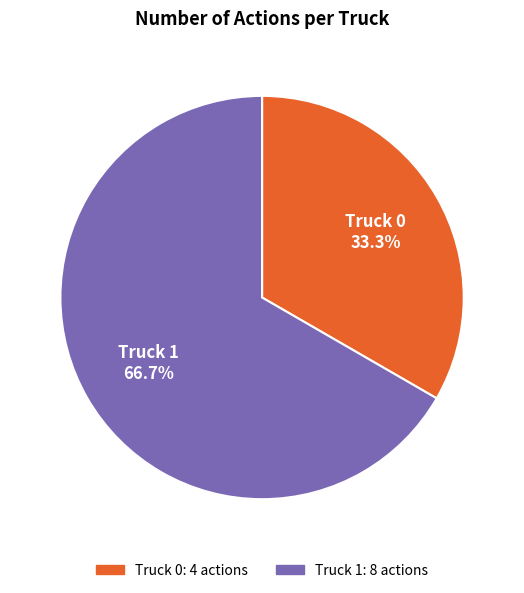

Is it true that Truck 0 is 33% of the pie?

True